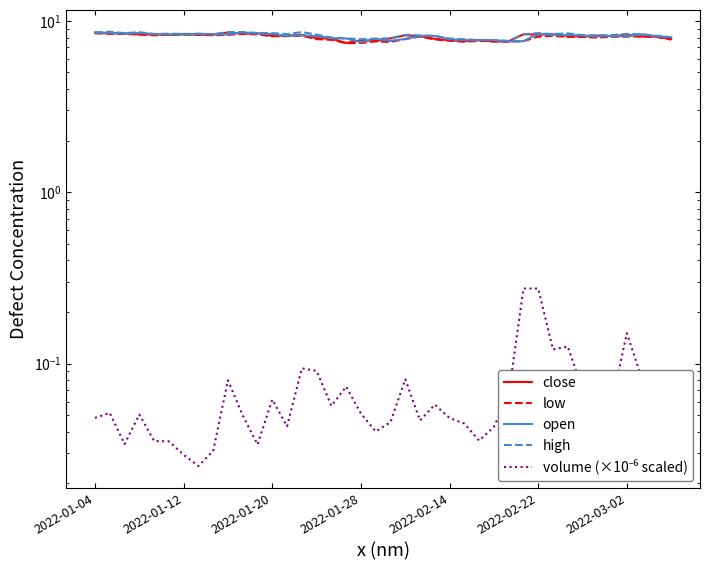

What is the minimum value for close?

7.4